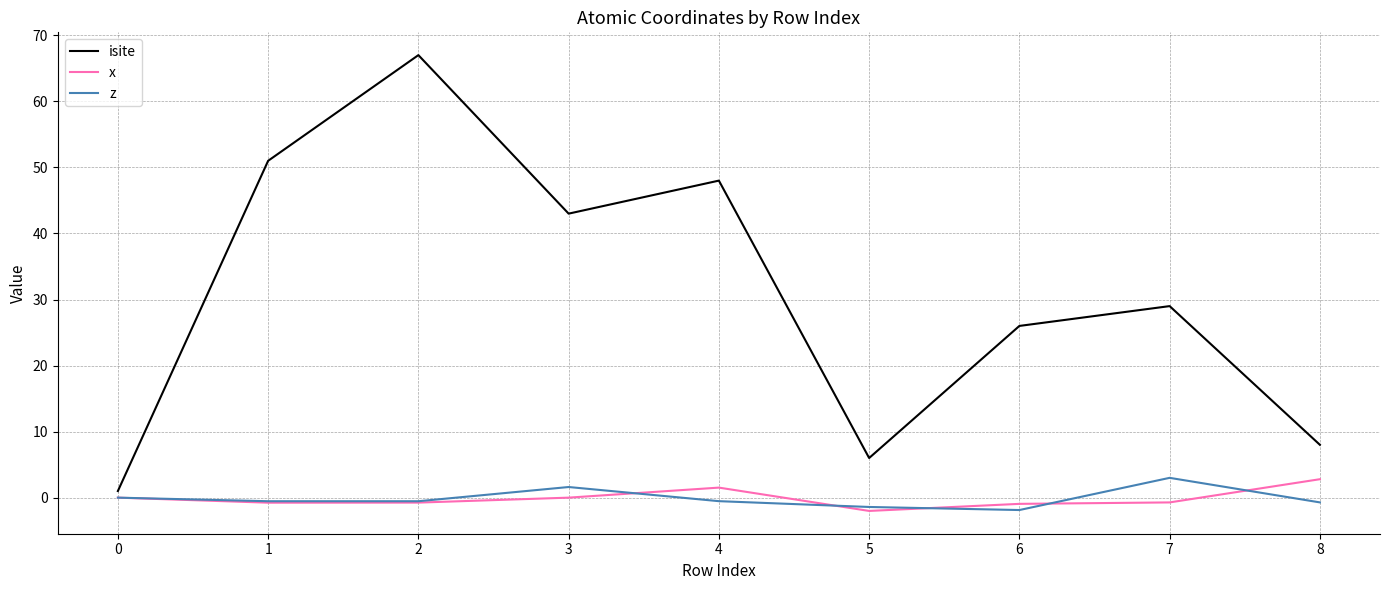

Where is isite nearest to the value 34?

7